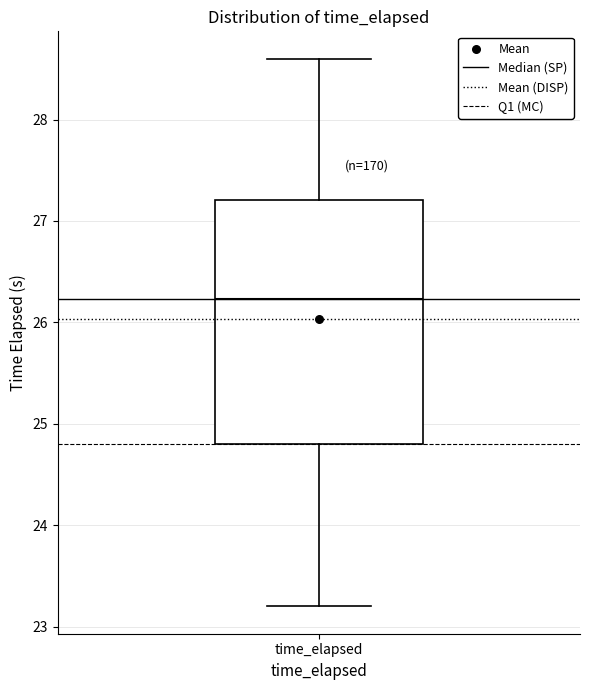

Where does the upper whisker of the box for time_elapsed end on the y-axis? The values are not printed on the chart, so give them approximately, as read against the axis.

28.6